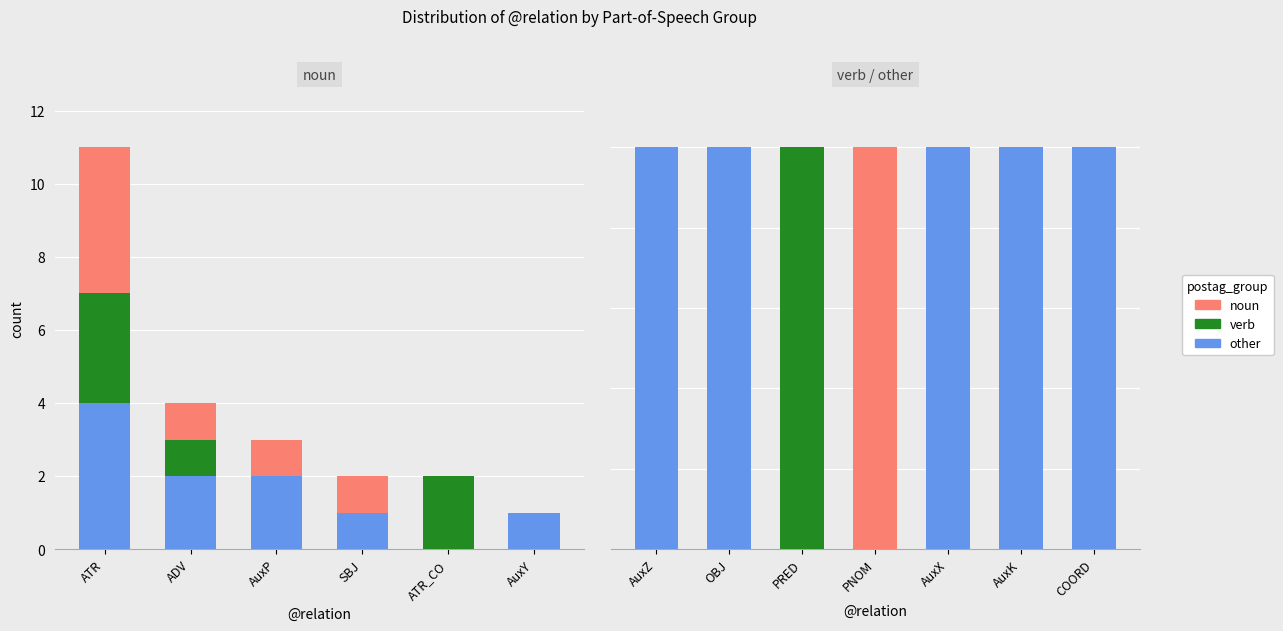

The value of noun at AuxX is 0. True or false?

True